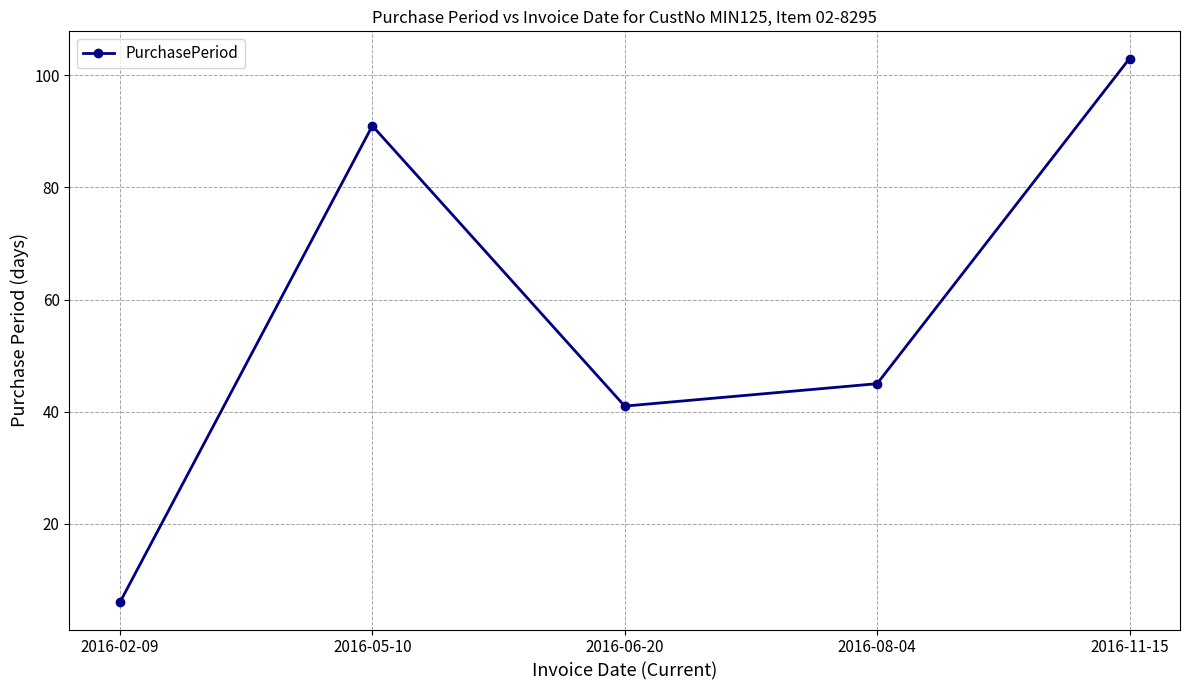

What is the change in value from 2016-05-10 to 2016-06-20?

-50